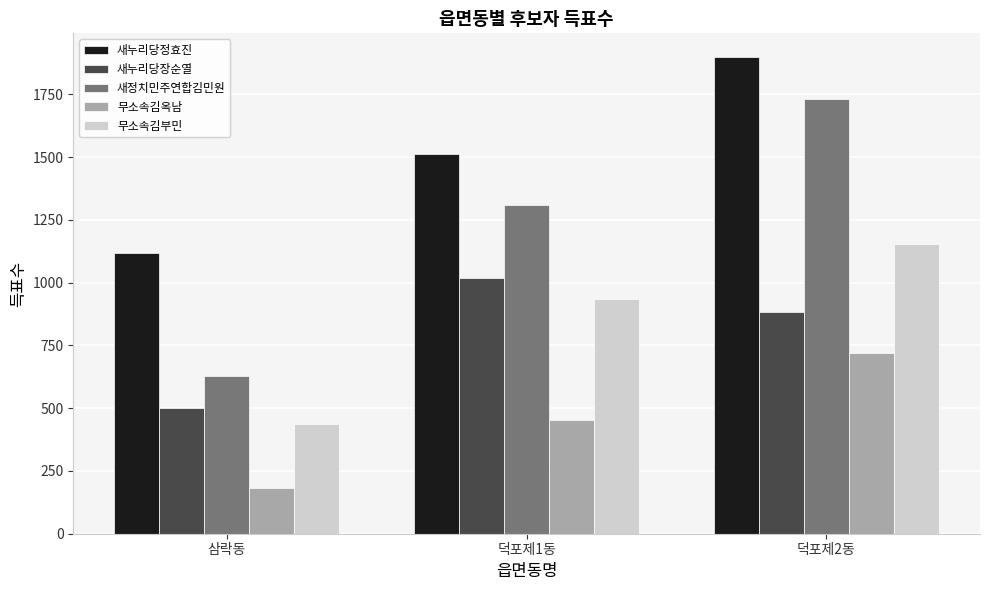

At which category is the sum across all series the highest?

덕포제2동